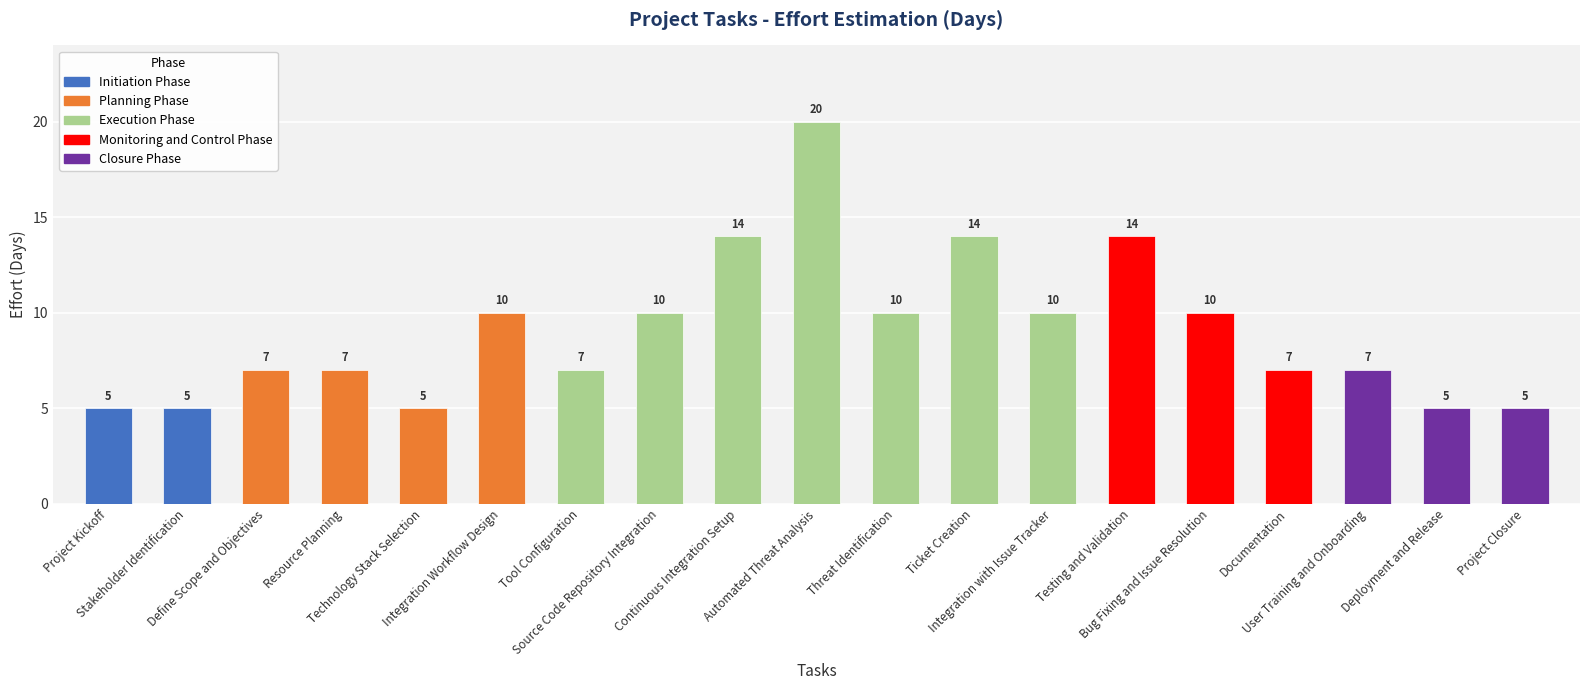

What is the ratio of the value at Threat Identification to the value at Resource Planning?

1.4